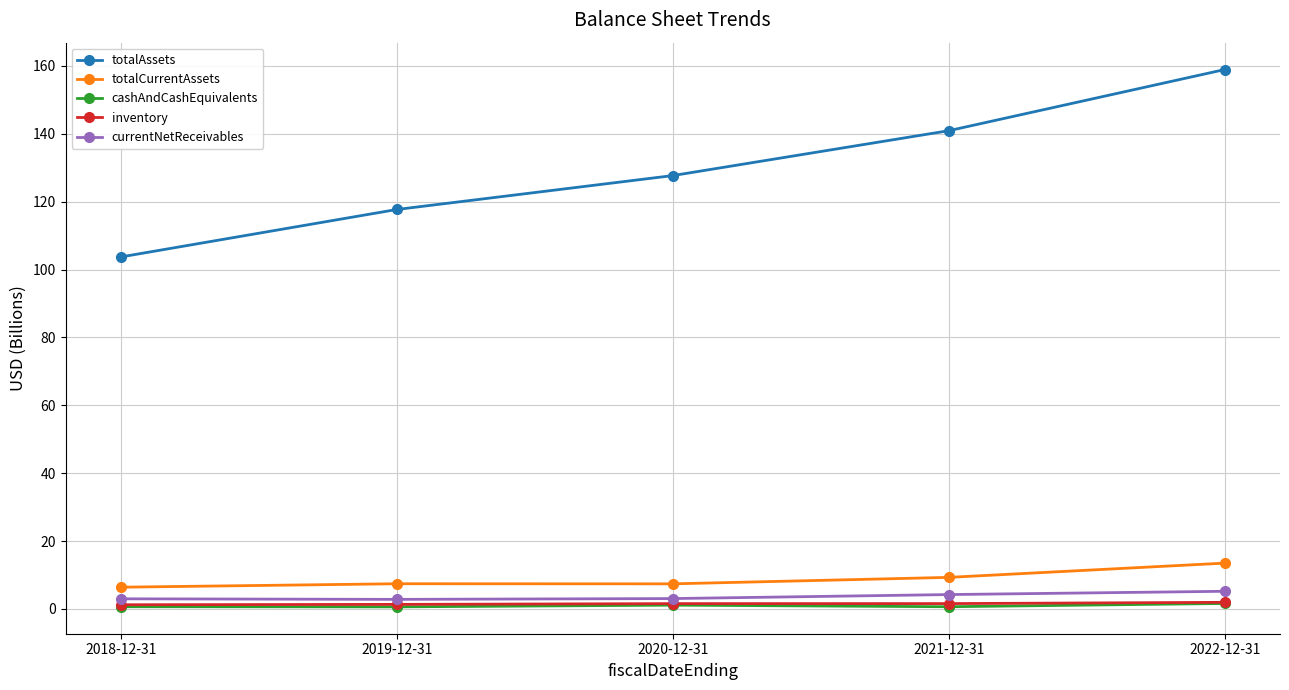

Which series has the largest total across all categories?

totalAssets